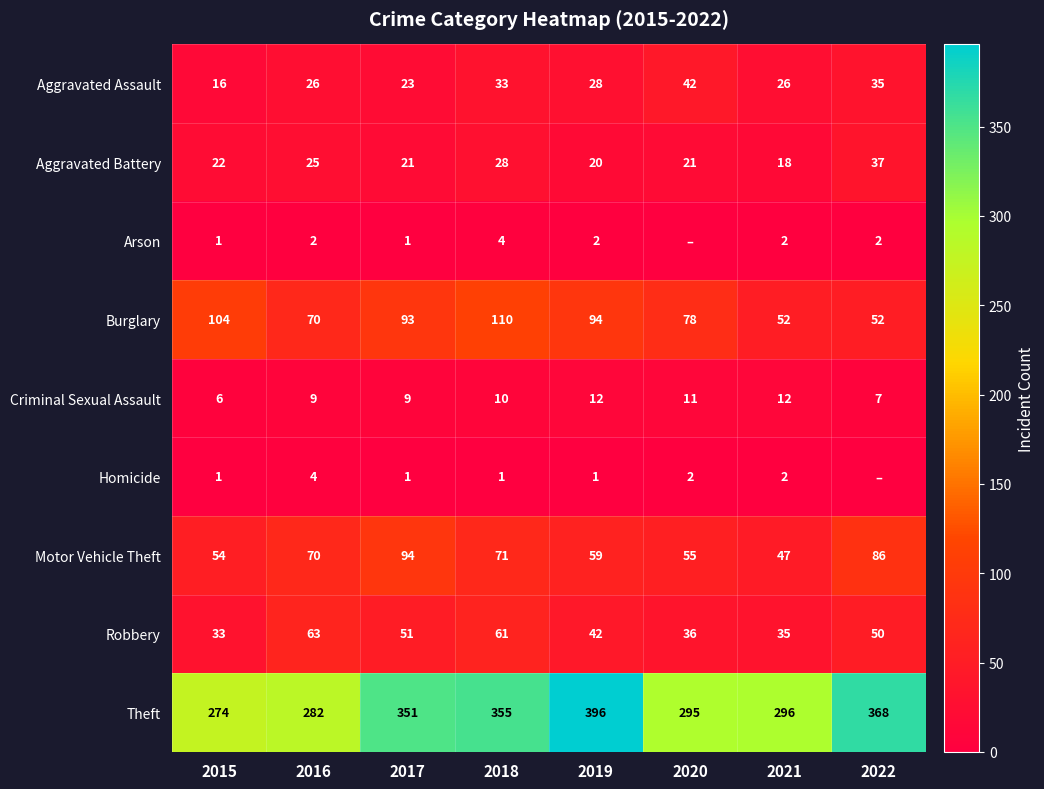

What is the total value across all series at 2016?

551